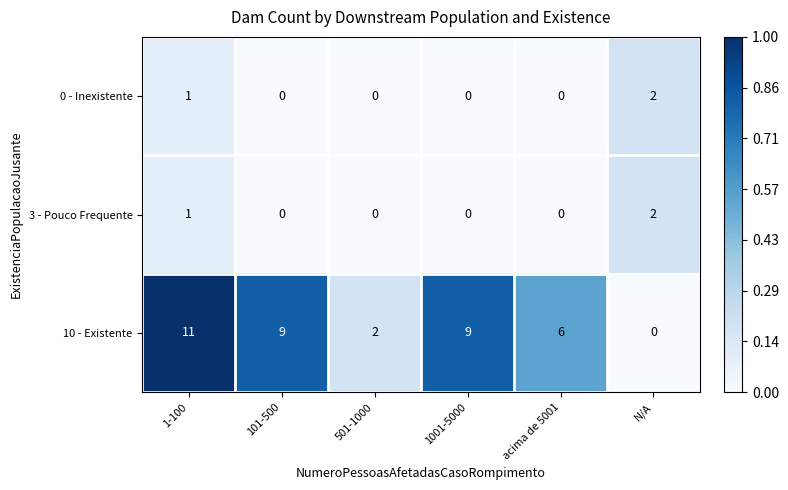

What is the sum of all 10 - Existente values?

37